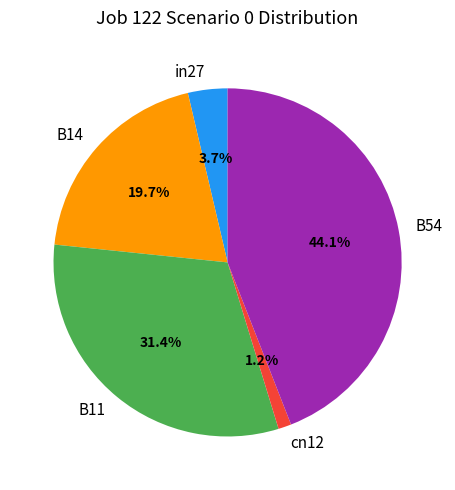

How many segments does this pie chart have?

5